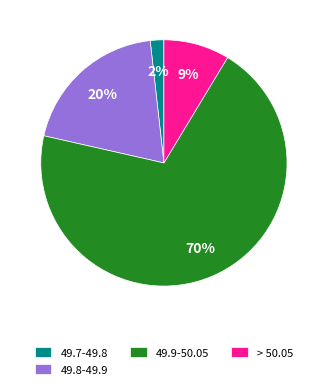

Does 49.9-50.05 represent more than half of the total?

Yes